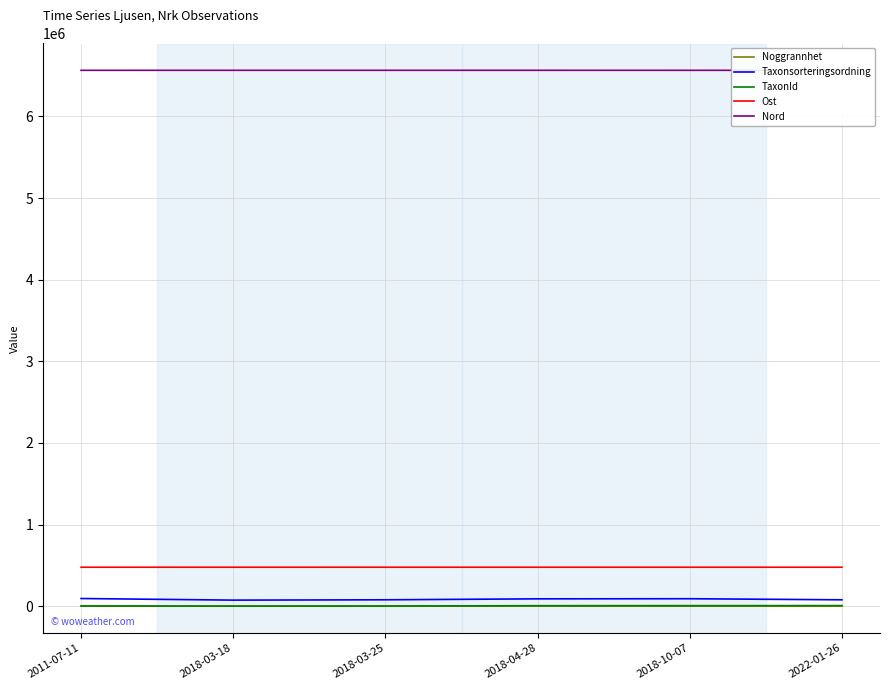

What is the highest value of the Nord series?

6564907